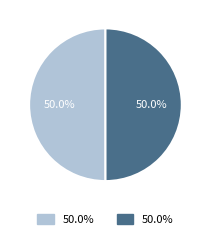

What percentage is the Row 0 slice, to the nearest percent?

50%